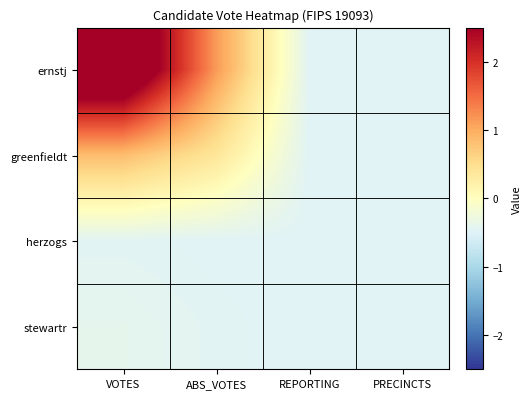

Which series has the widest spread of values?

ernstj